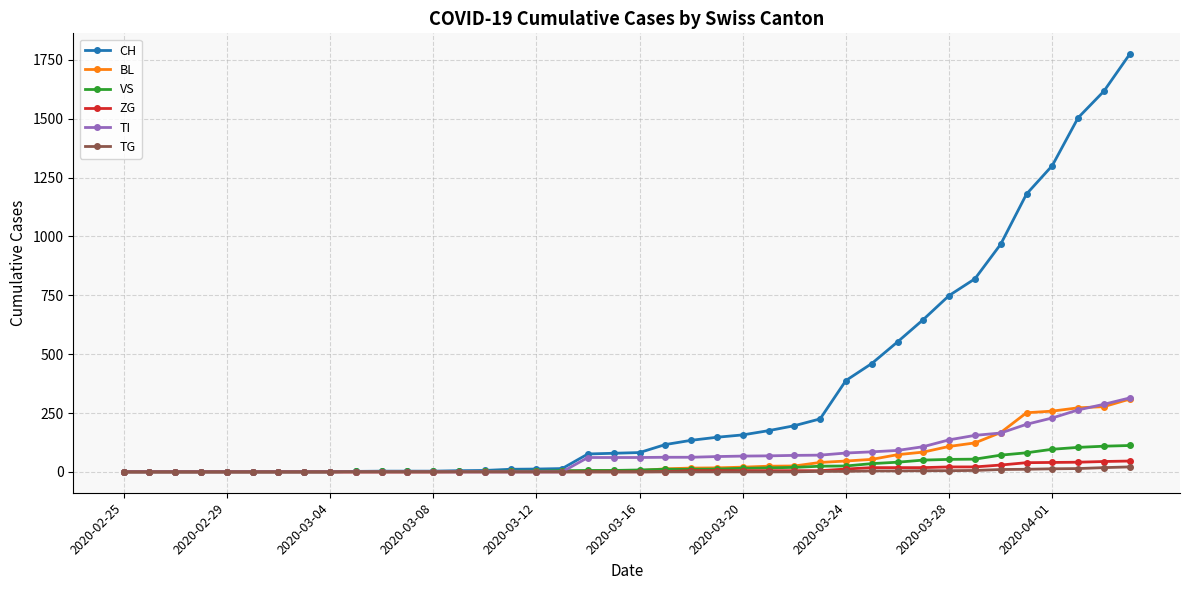

What is the greatest value displayed?

1774